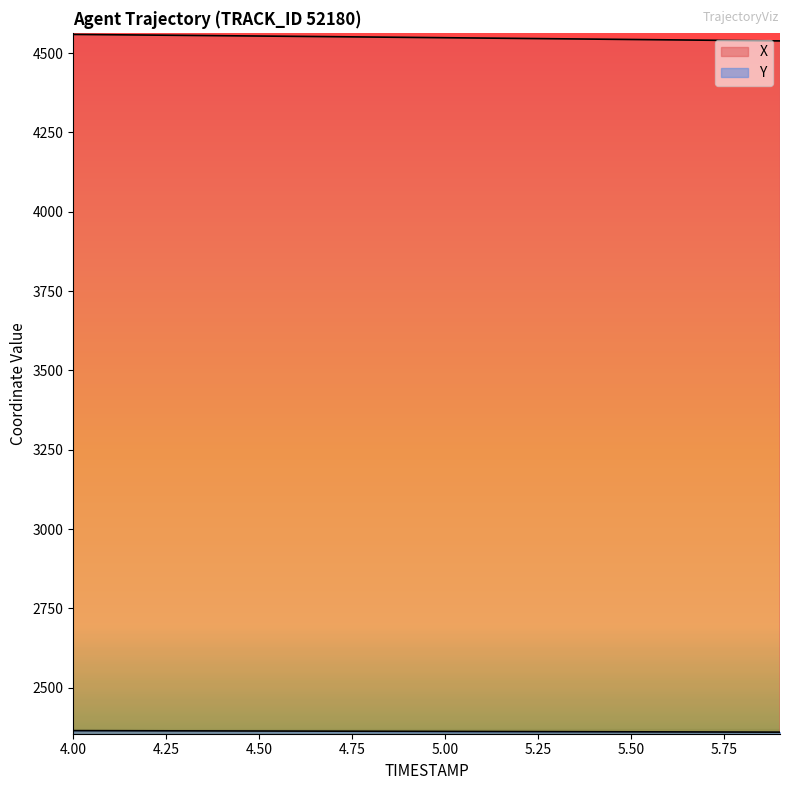

True or false: X has a value of 4553.6 at 4.5.

True